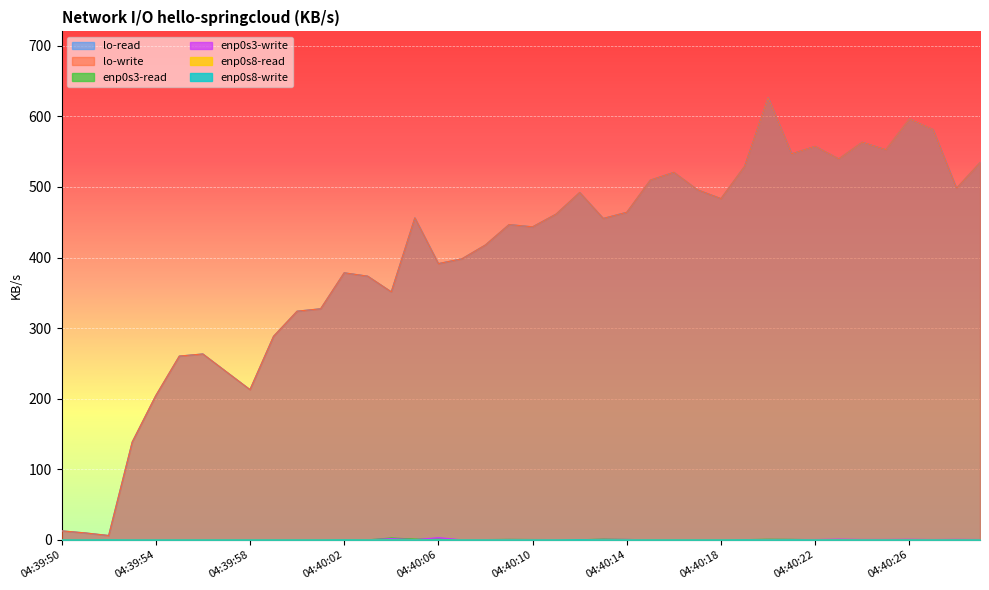

True or false: enp0s3-write has more than 0 interior local peaks.

True